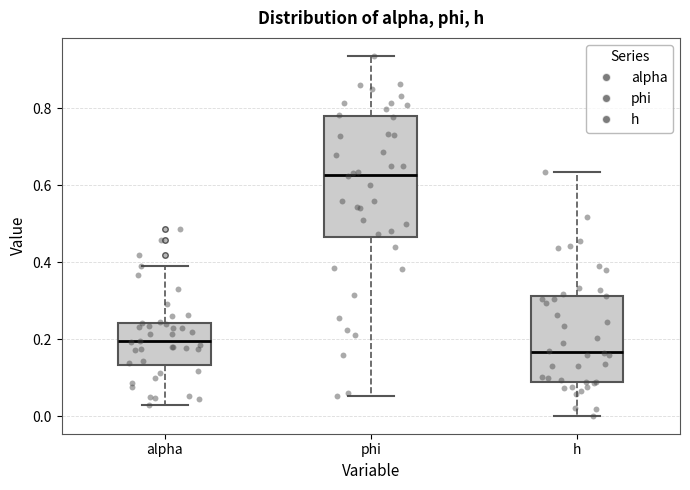

Reading left to right, transcribe this box plot: for each box, give where its median line is, the range the box spans, and where its two whiskers end, as read against the y-axis. The values are not printed on the chart, so give them approximately, as read against the axis.

alpha: median 0.20, box 0.14 to 0.24, whiskers 0.02 to 0.38
phi: median 0.62, box 0.46 to 0.78, whiskers 0.06 to 0.94
h: median 0.16, box 0.08 to 0.32, whiskers 0.00 to 0.64